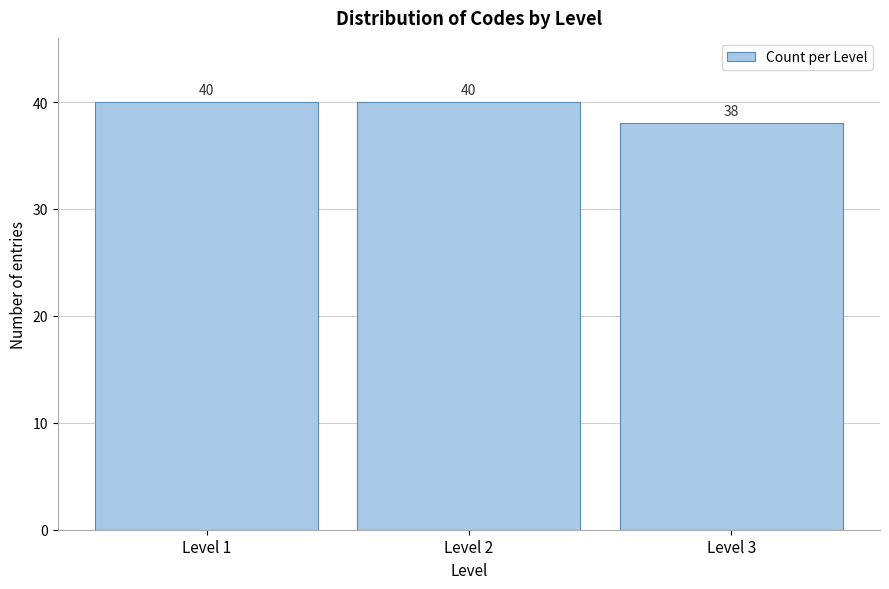

Reading left to right, what are all the values shown in this chart?

Level 1=40	Level 2=40	Level 3=38